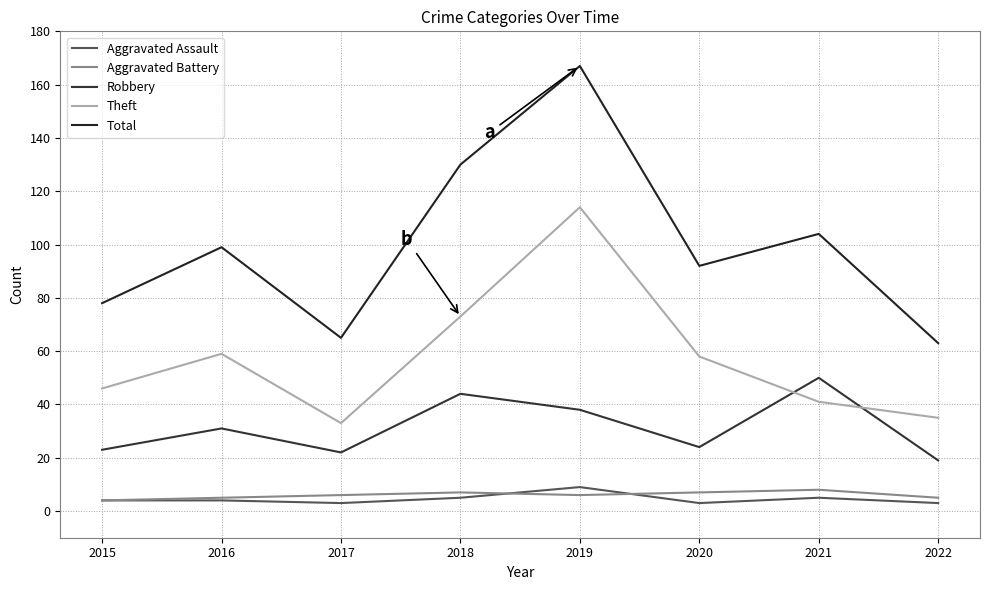

Reading left to right, list all the values displayed in this chart.

Aggravated Assault: 2015=4	2016=4	2017=3	2018=5	2019=9	2020=3	2021=5	2022=3
Aggravated Battery: 2015=4	2016=5	2017=6	2018=7	2019=6	2020=7	2021=8	2022=5
Robbery: 2015=23	2016=31	2017=22	2018=44	2019=38	2020=24	2021=50	2022=19
Theft: 2015=46	2016=59	2017=33	2018=73	2019=114	2020=58	2021=41	2022=35
Total: 2015=78	2016=99	2017=65	2018=130	2019=167	2020=92	2021=104	2022=63